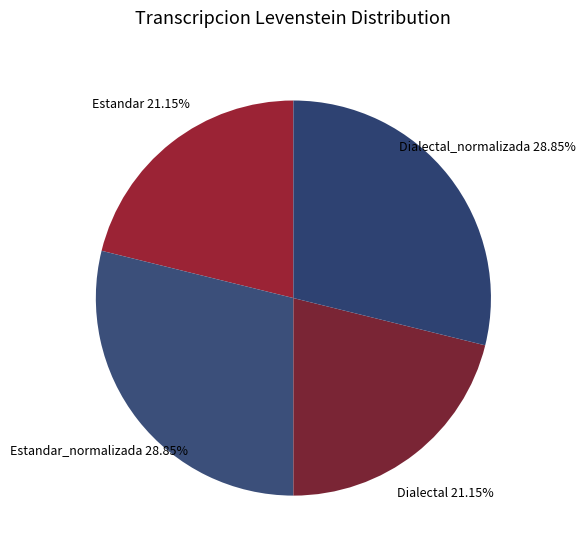

True or false: Estandar_normalizada accounts for 24% of the total.

False